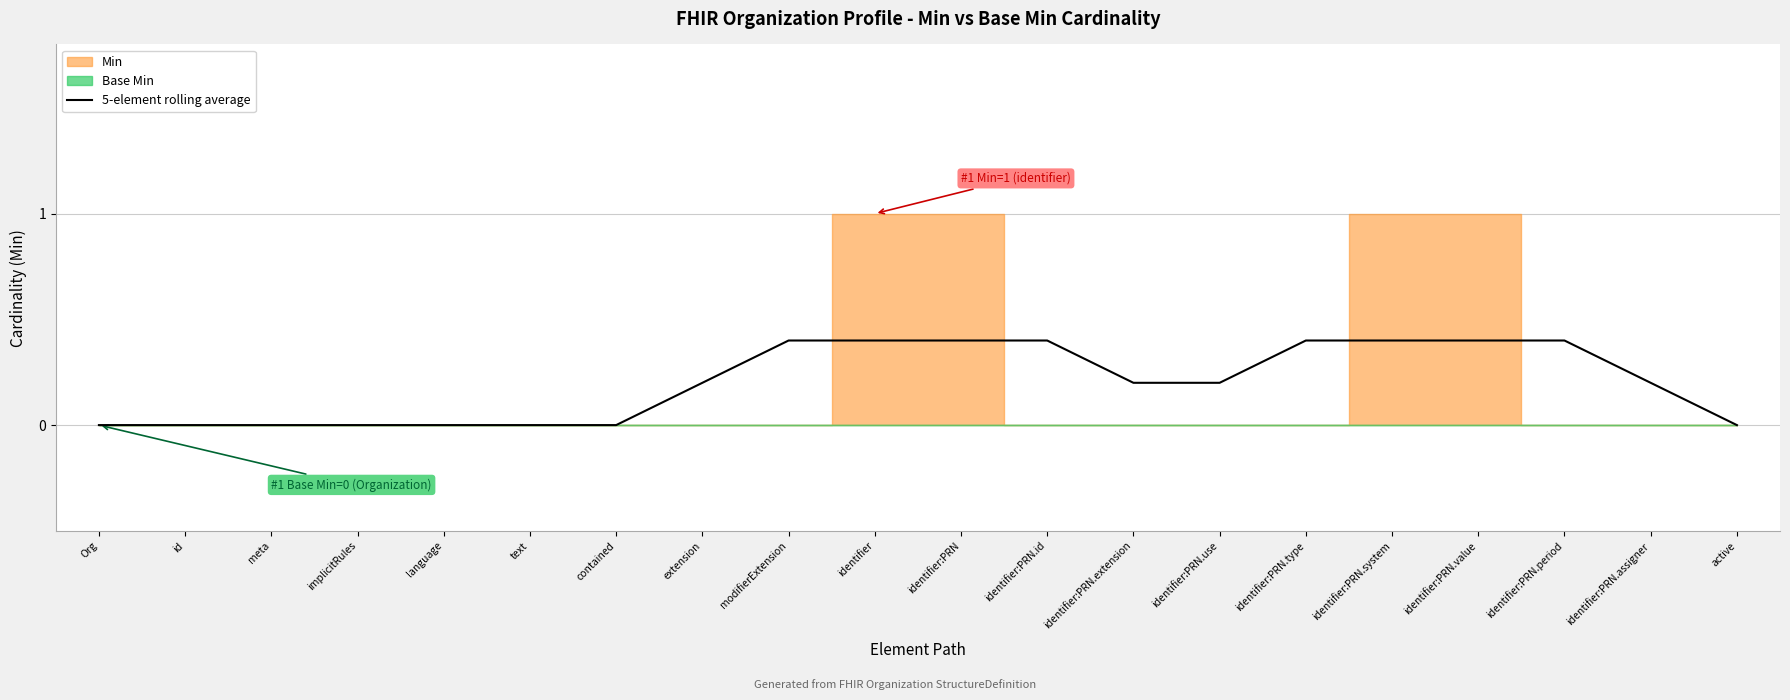

True or false: the data has more than 0 interior local peaks.

False